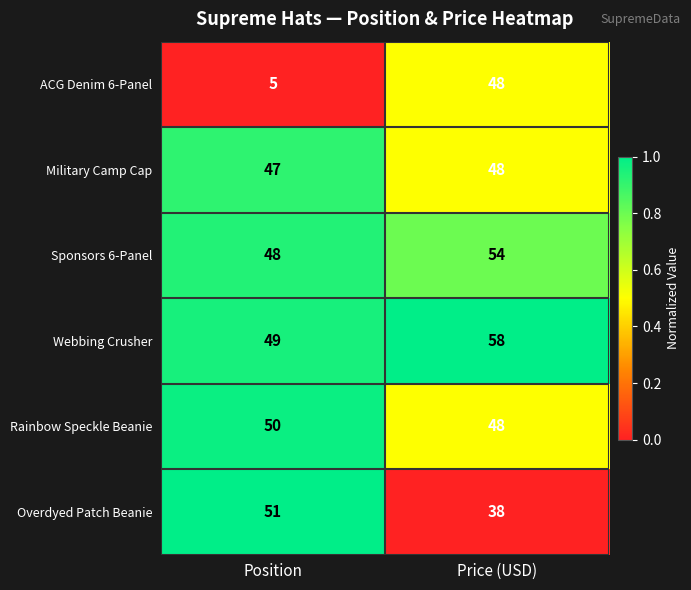

Which series has the largest total across all categories?

Webbing Crusher